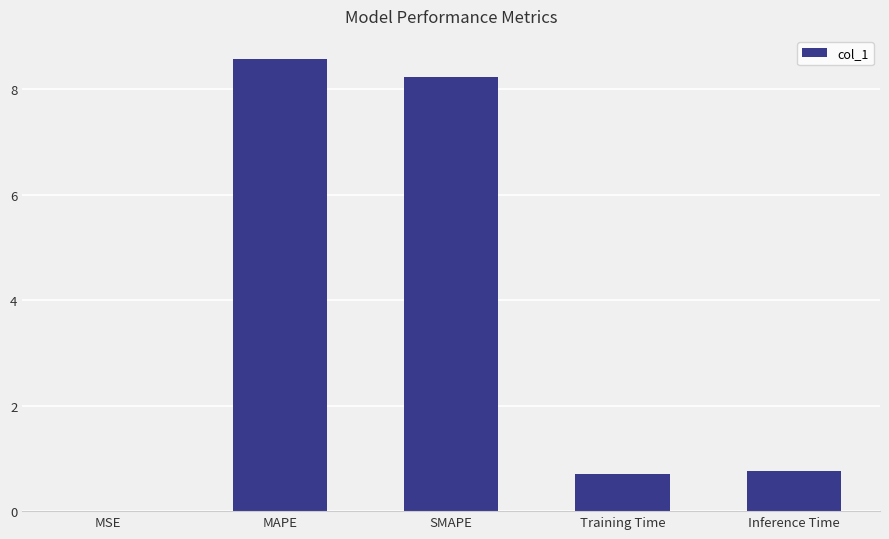

Which category has the highest value across all series?

MAPE